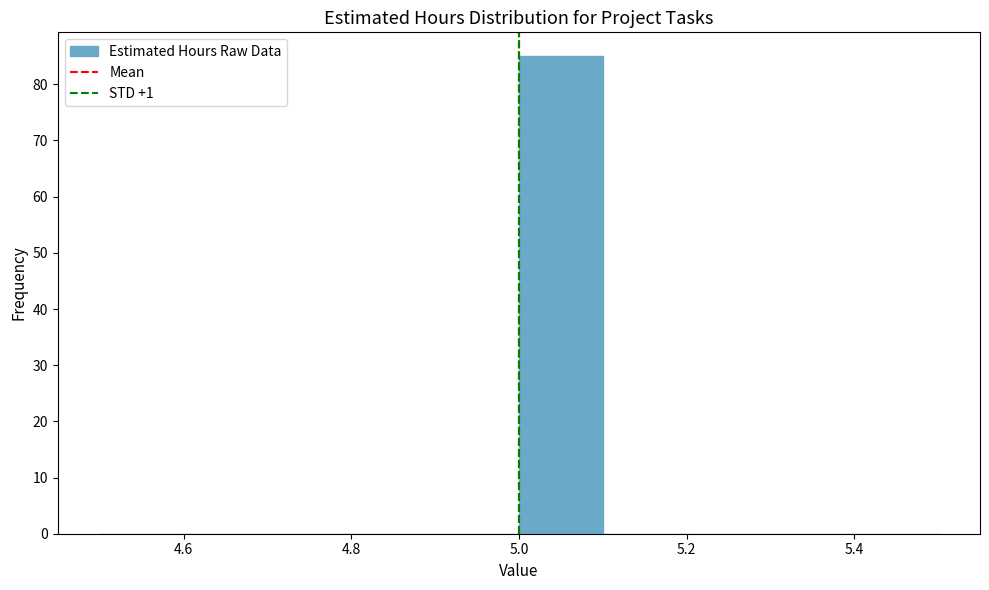

How tall is the bar that spans 5.0 to 5.1 on the x-axis? The values are not printed on the chart, so give them approximately, as read against the axis.

85